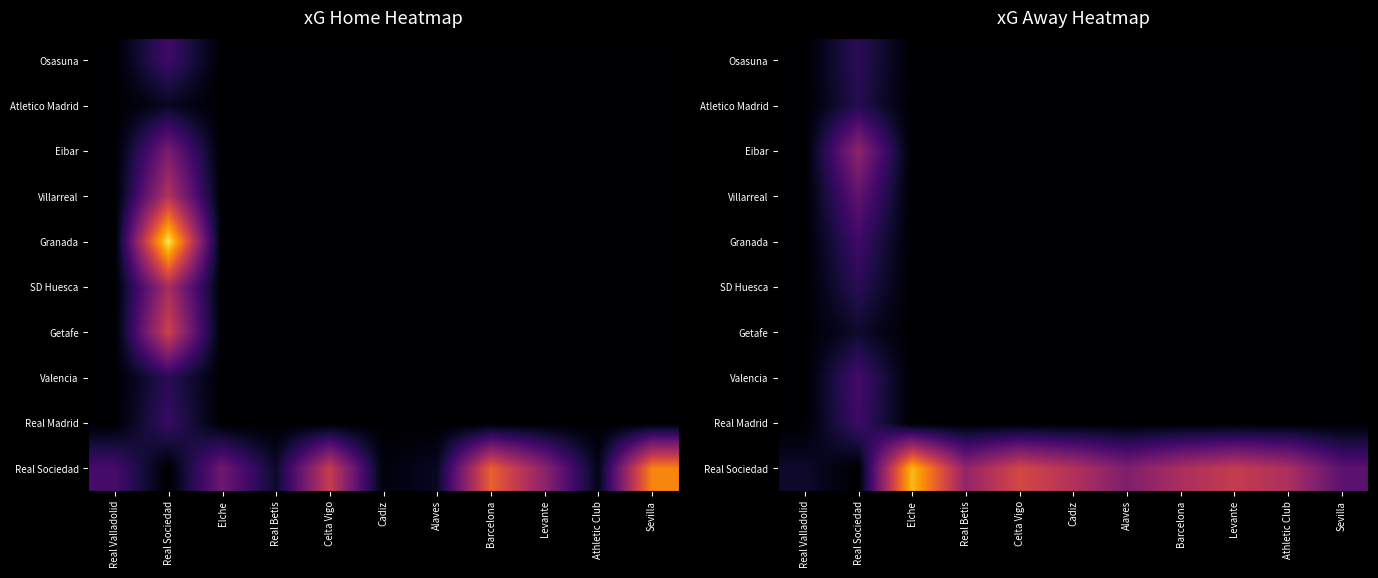

Which label corresponds to the largest value in the chart?

Elche